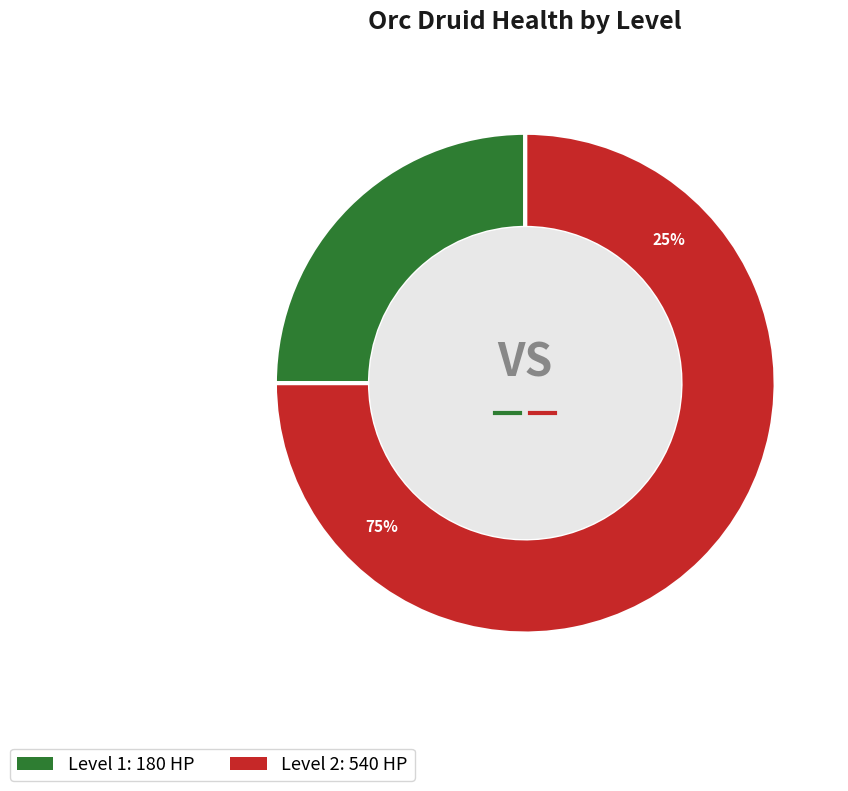

Is it true that 1 is 20% of the pie?

False